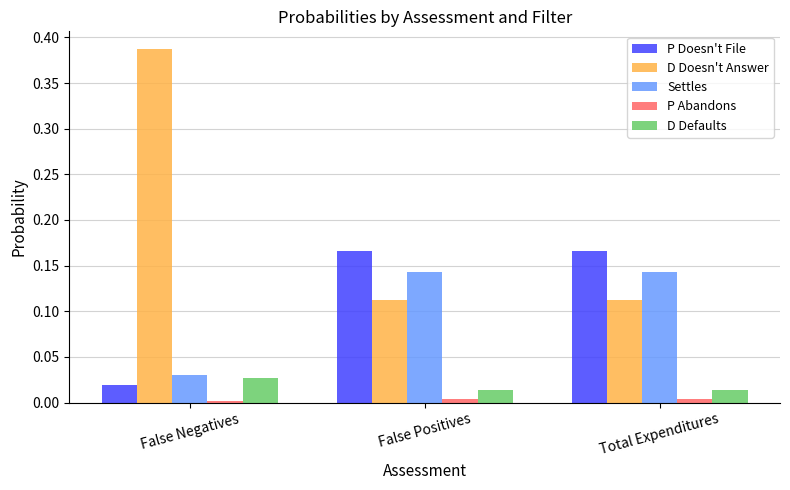

How many groups of bars are there?

3